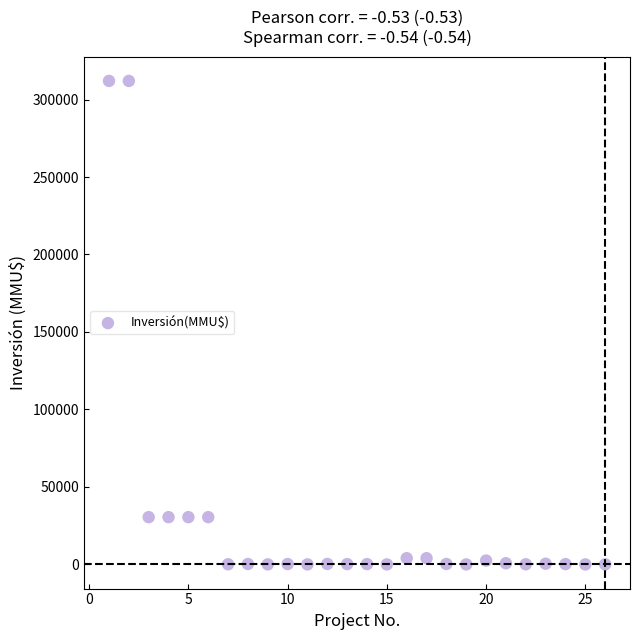

What is the range of Y values (max minus min)?

312000